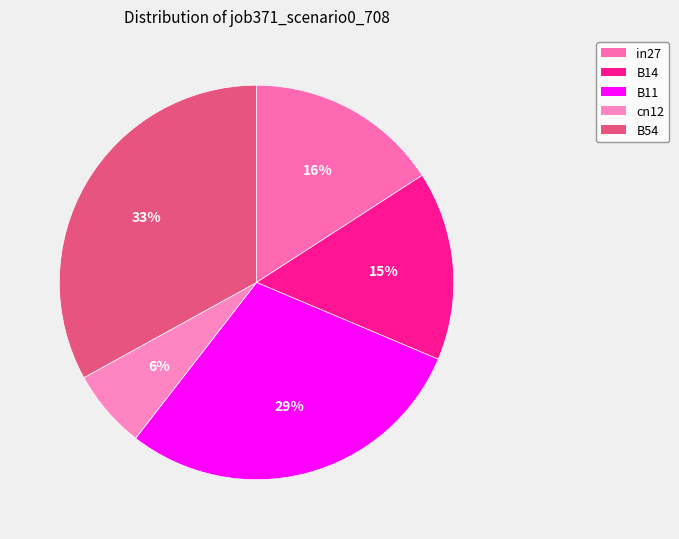

To the nearest percent, what percentage of the pie is in27?

16%